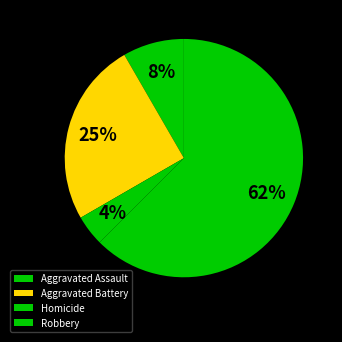

True or false: Aggravated Battery accounts for 25% of the total.

True